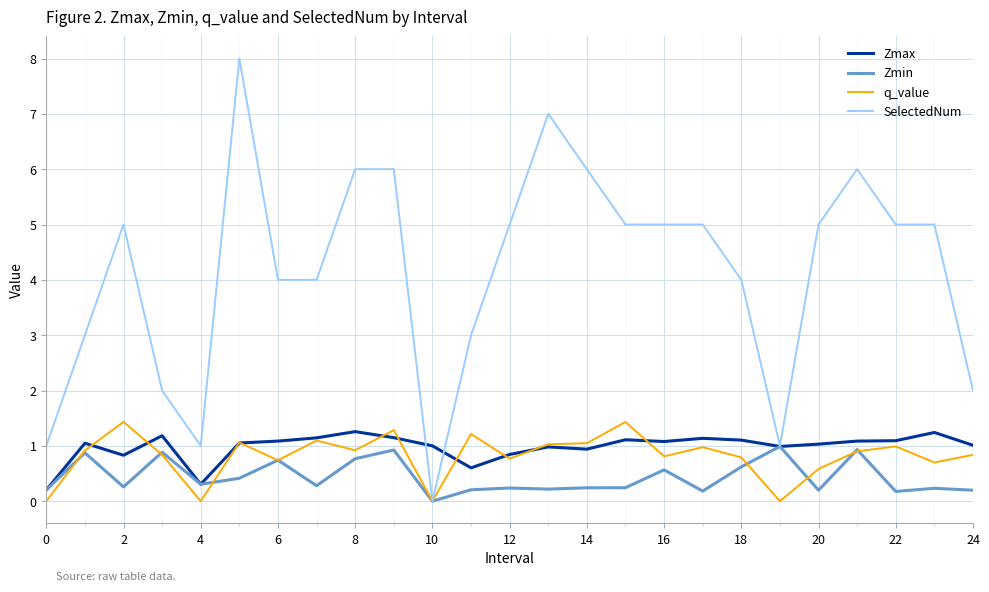

Does the chart have visible grid lines?

Yes